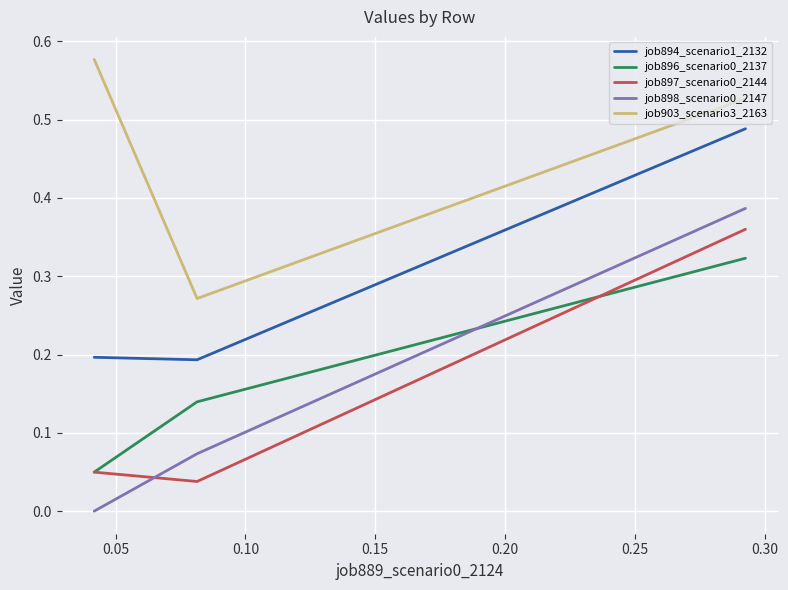

Does the chart display data point markers on the line(s)?

No